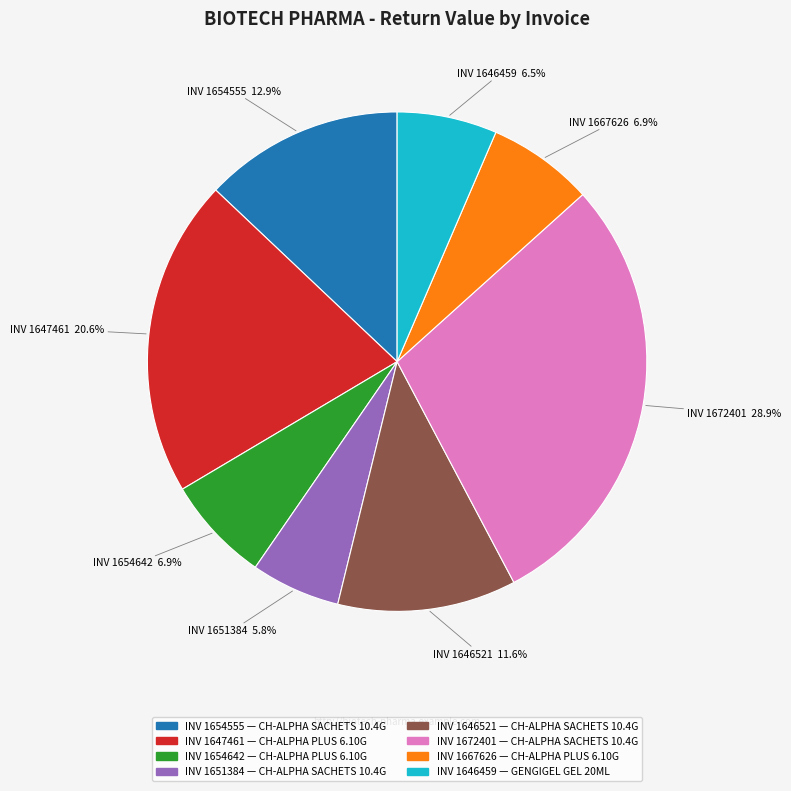

Is there any slice that represents more than half of the pie?

No